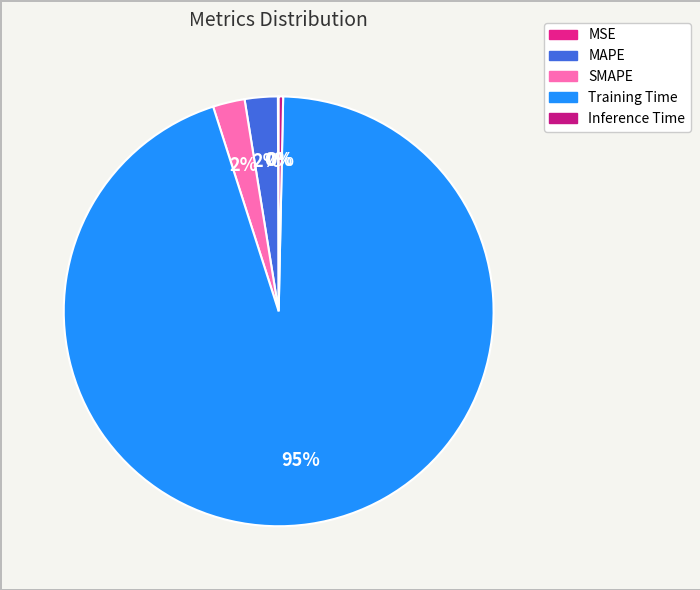

Which category has the biggest portion of the pie?

Training Time